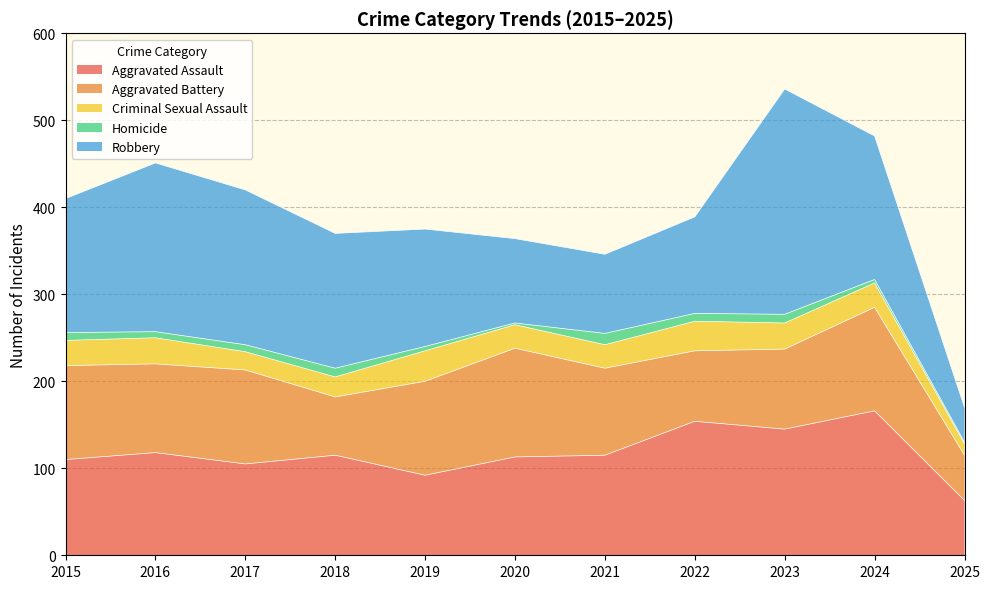

How many interior local peaks does the Robbery series have?

2